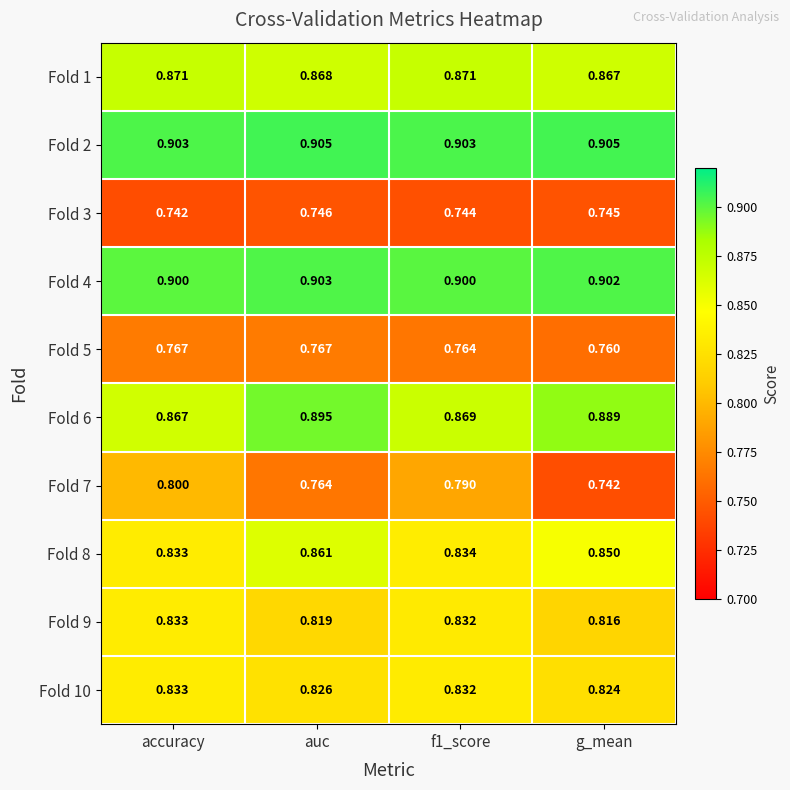

At which label does Fold 5 reach its minimum?

g_mean